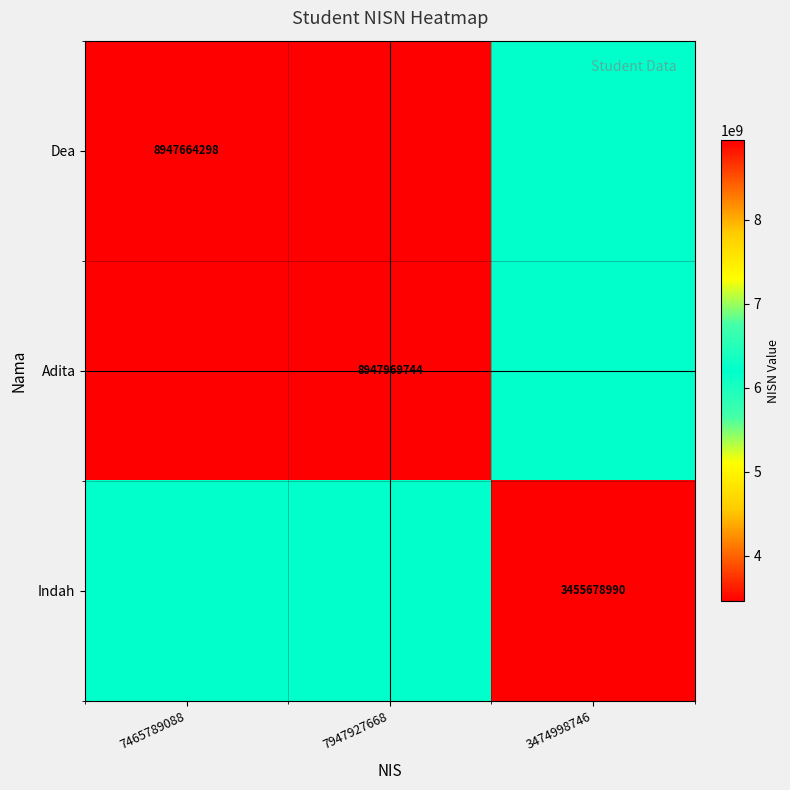

Rank the series at 7947927668 from highest to lowest value.

Adita, Dea, Indah